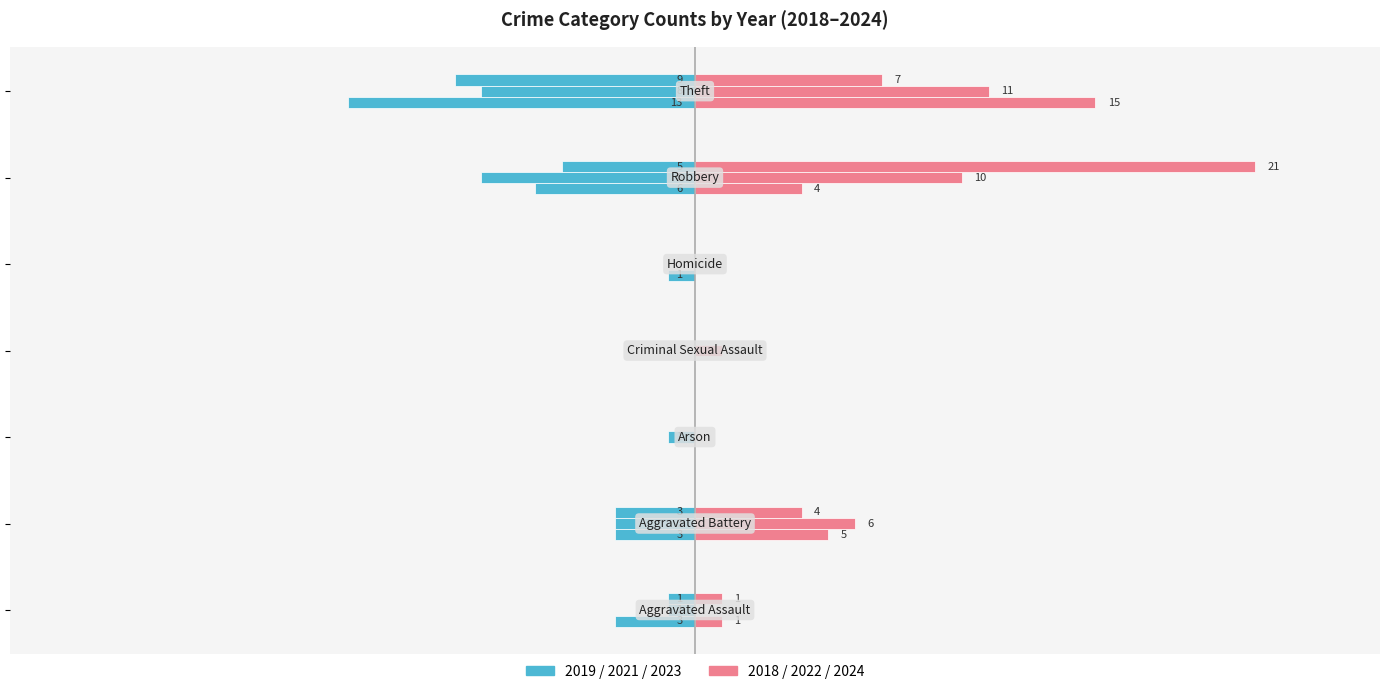

Rank the series by their average value, from highest to lowest.

Right (2018), Left (2019)